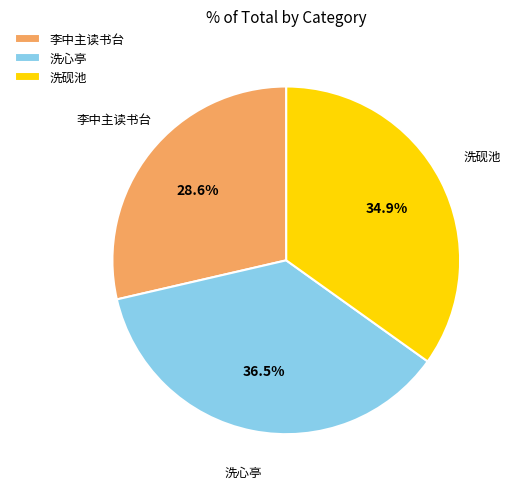

What is the smallest slice in the pie chart?

李中主读书台